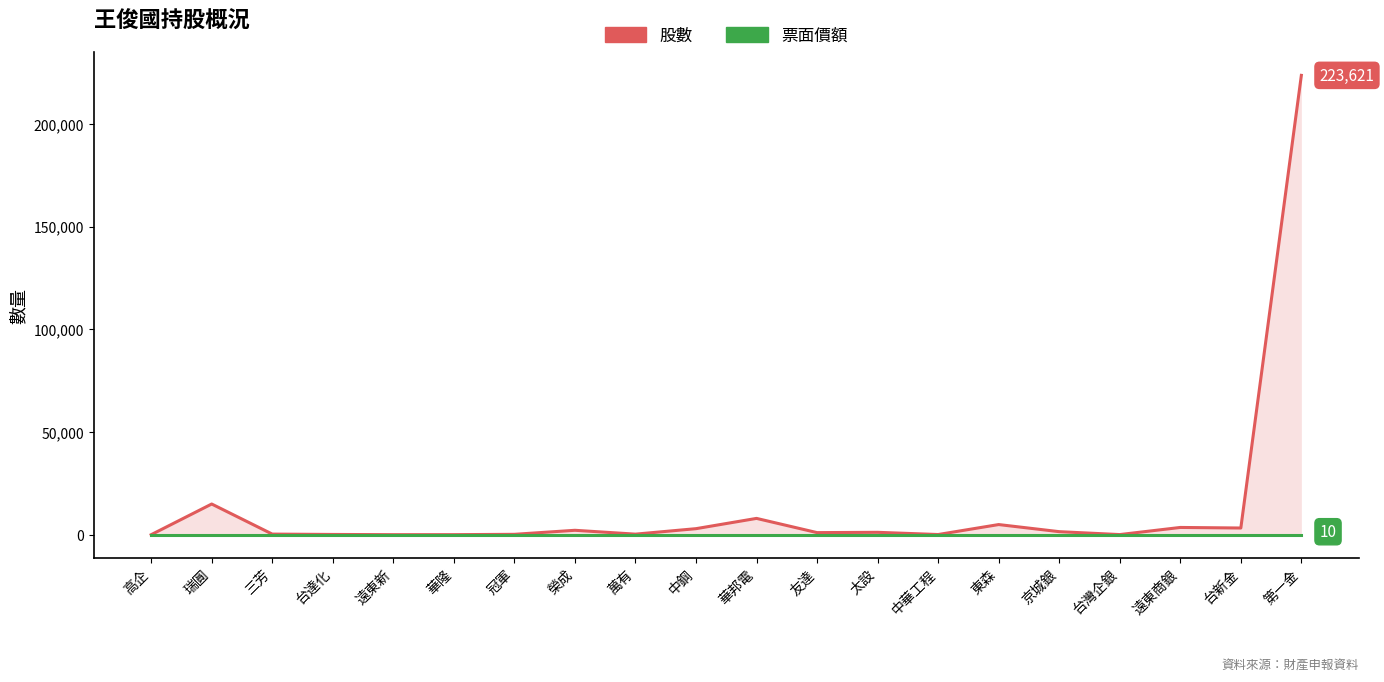

Is it true that 股數 equals 3000 at 中鋼?

True